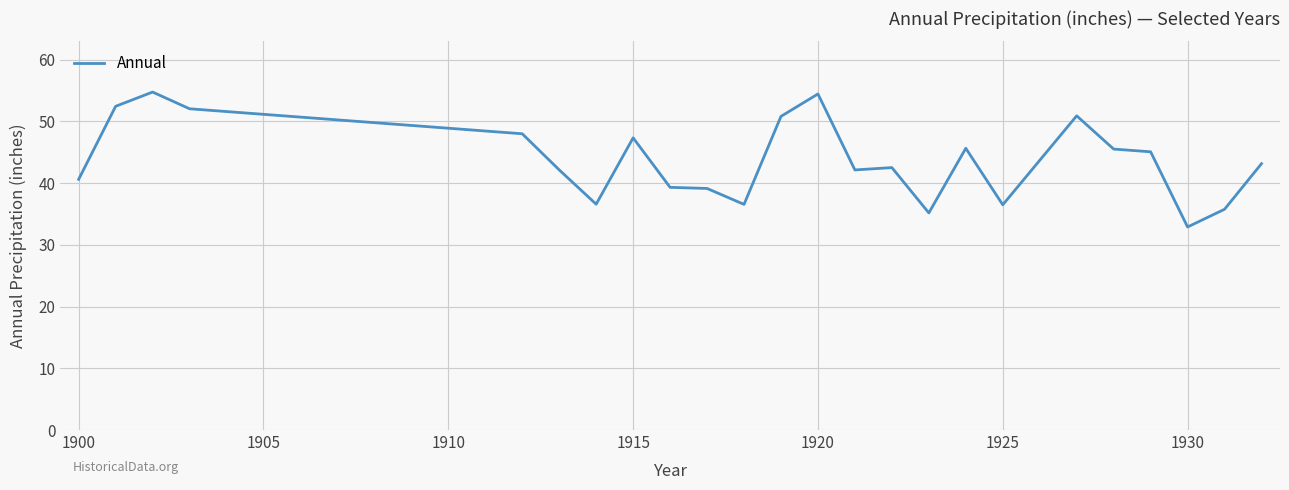

What is the maximum value shown in the chart?

54.8